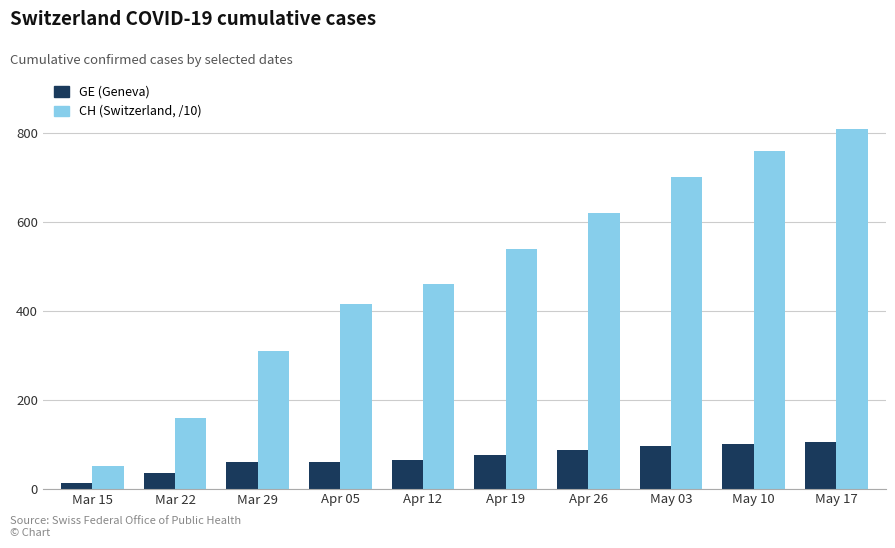

At which category is the sum across all series the highest?

May 17